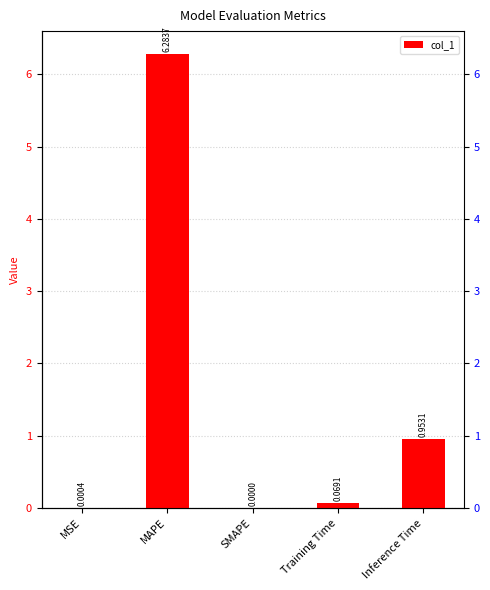

Are the bars horizontal?

No